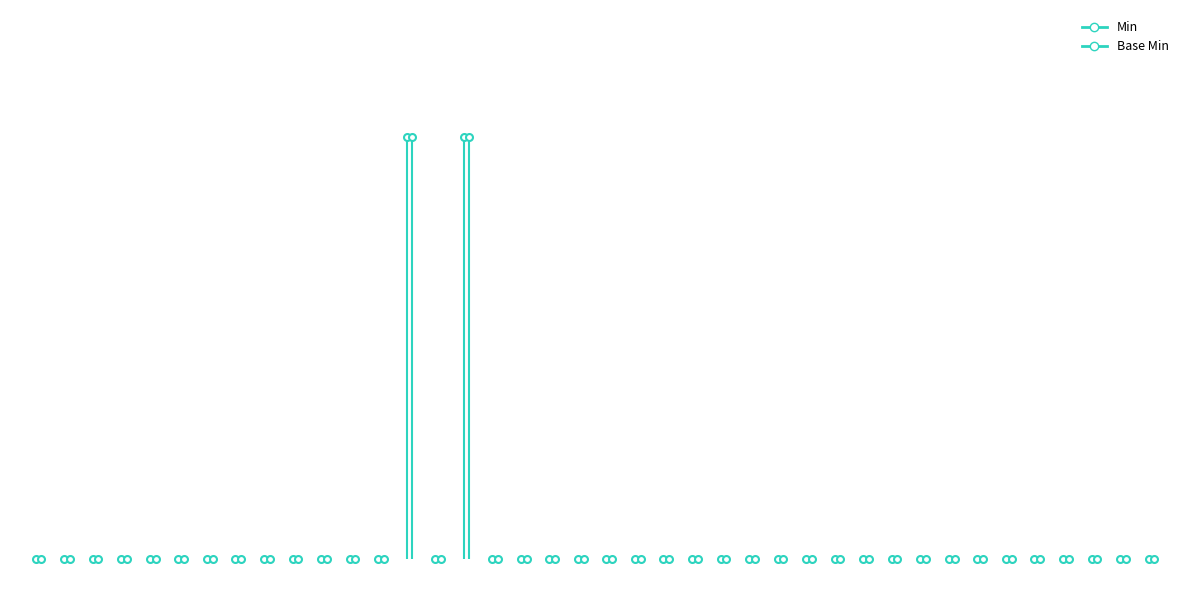

Is the value of Min at Observation.focus greater than the value of Base Min at Observation.referenceRange.age?

No